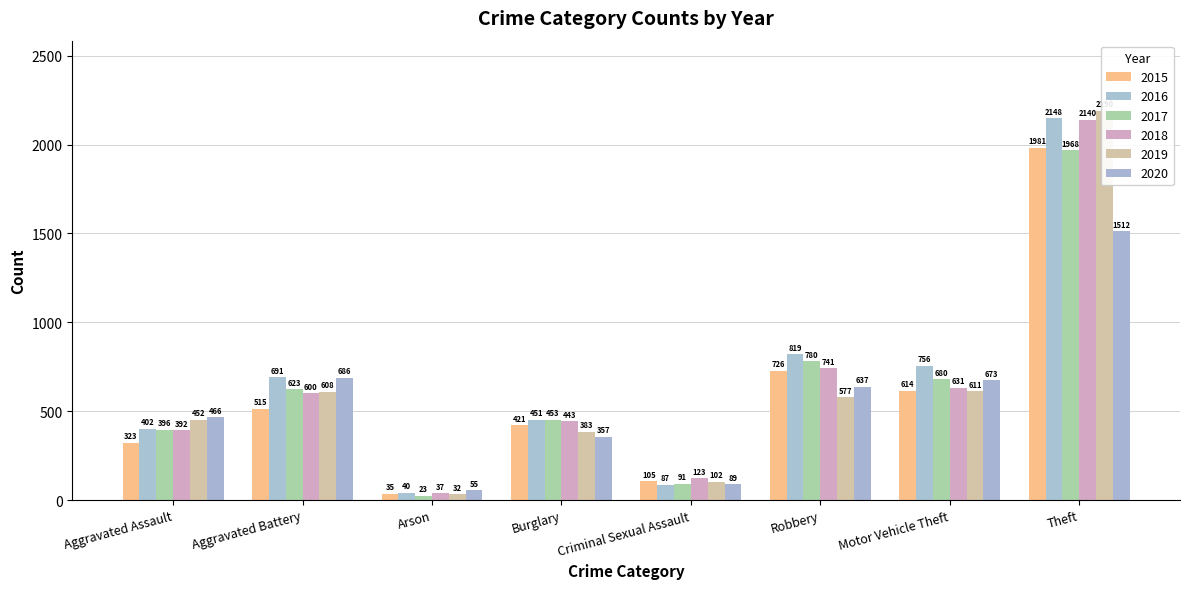

At how many categories does at least one series exceed 2061?

1